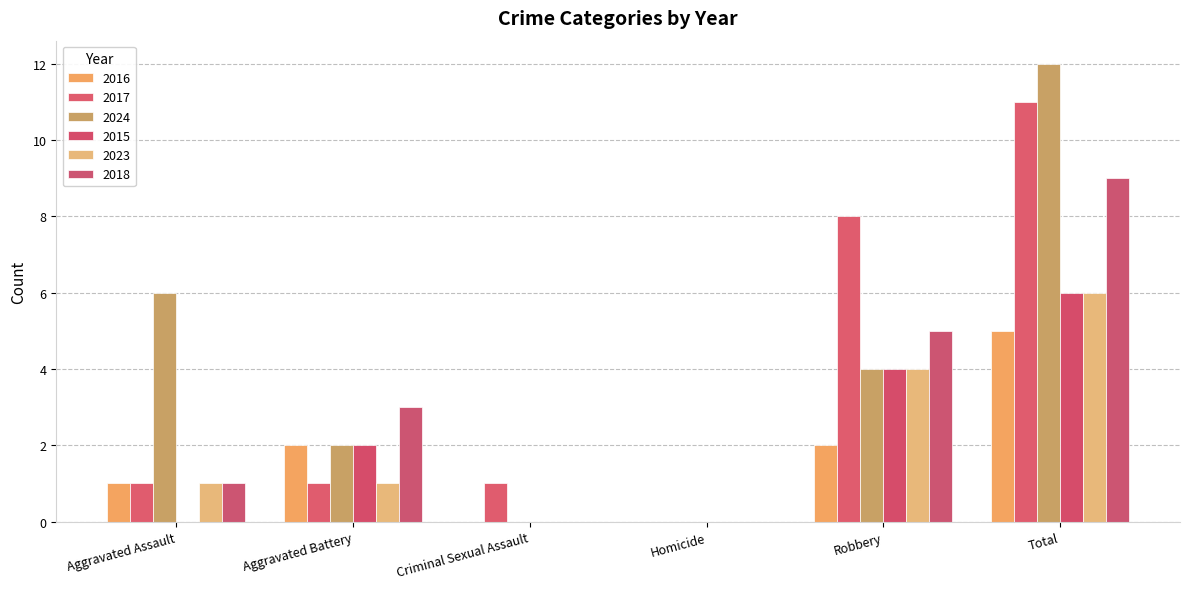

What is the sum of the 2023 values at Aggravated Battery and Criminal Sexual Assault?

1